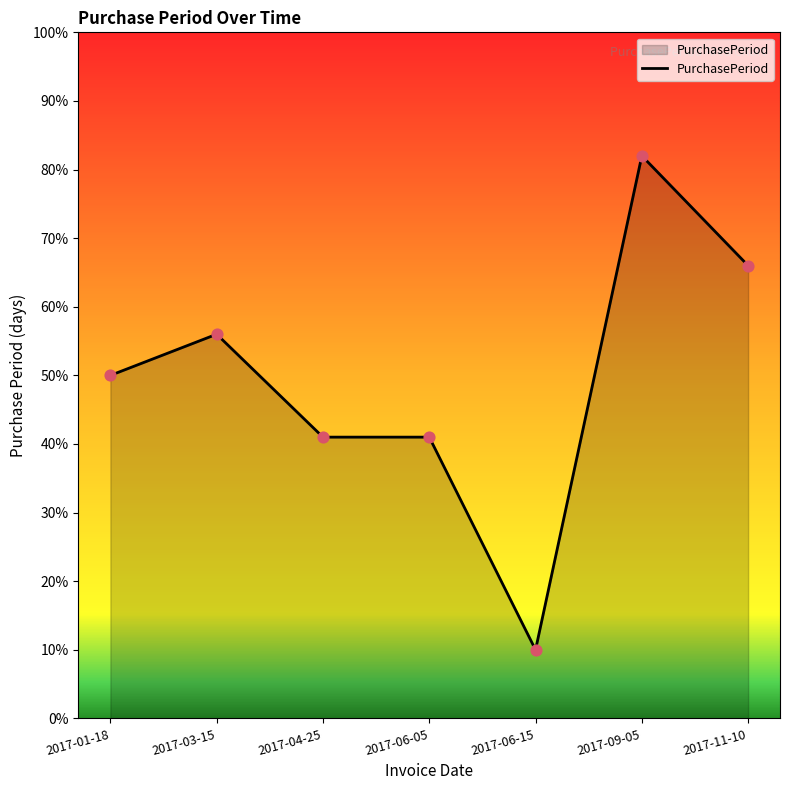

Approximately how many times larger is the value at 2017-11-10 compared to 2017-01-18?

1.3